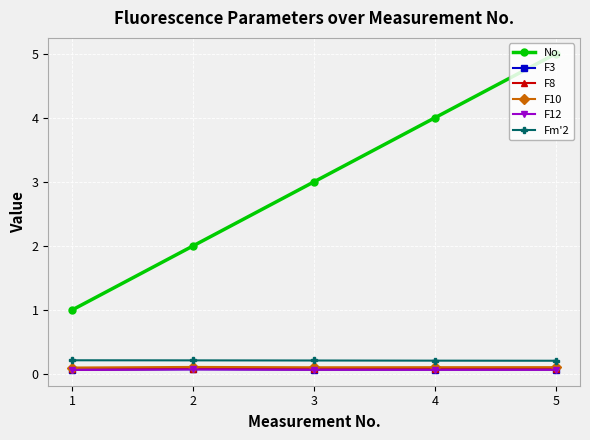

How many distinct data groups are displayed?

6